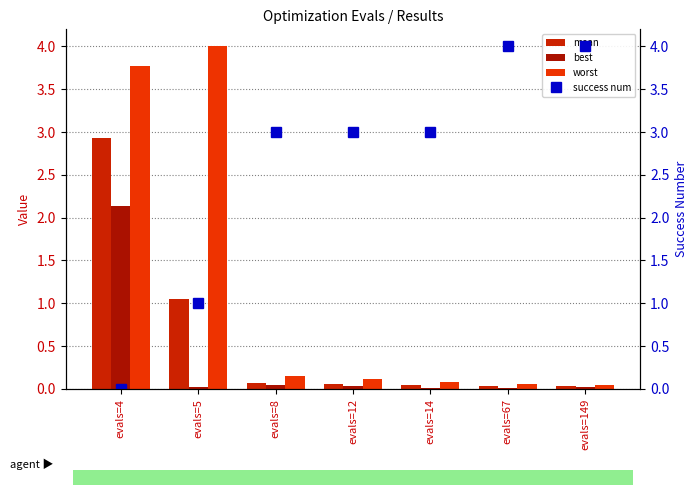

Reading left to right, transcribe all the data shown in this chart.

mean: evals=4=2.9	evals=5=1.1	evals=8=0.1	evals=12=0.1	evals=14=0.0	evals=67=0.0	evals=149=0.0
best: evals=4=2.1	evals=5=0.0	evals=8=0.0	evals=12=0.0	evals=14=0.0	evals=67=0.0	evals=149=0.0
worst: evals=4=3.8	evals=5=4.0	evals=8=0.2	evals=12=0.1	evals=14=0.1	evals=67=0.1	evals=149=0.1
success num: evals=4=0.0	evals=5=1.0	evals=8=3.0	evals=12=3.0	evals=14=3.0	evals=67=4.0	evals=149=4.0